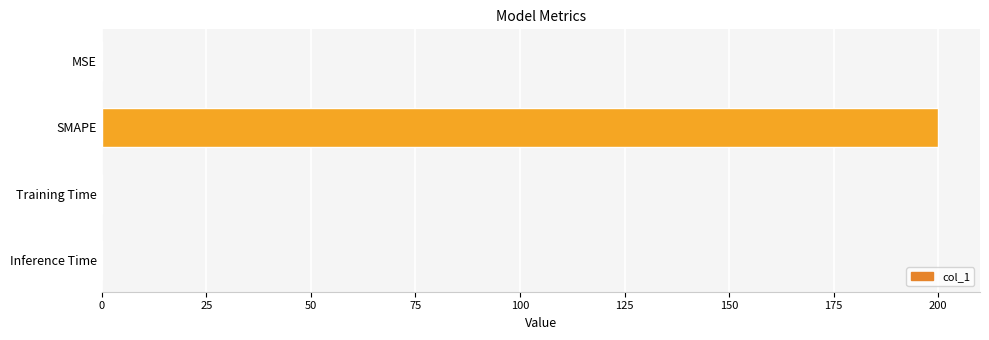

What is the sum of all values?

200.2